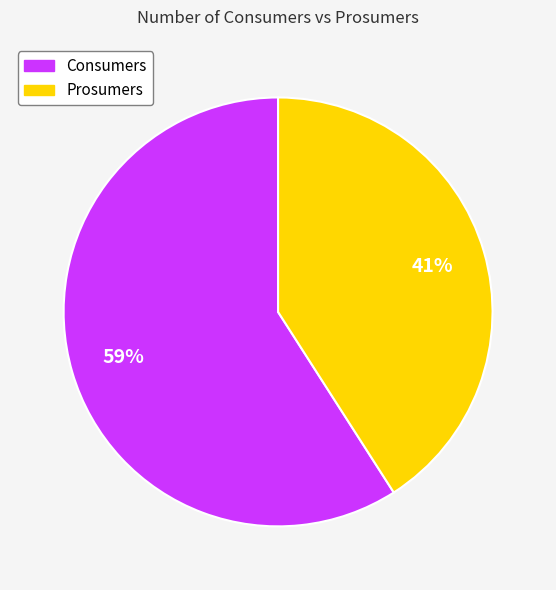

What is the ratio of the value at Consumers to the value at Prosumers?

1.4